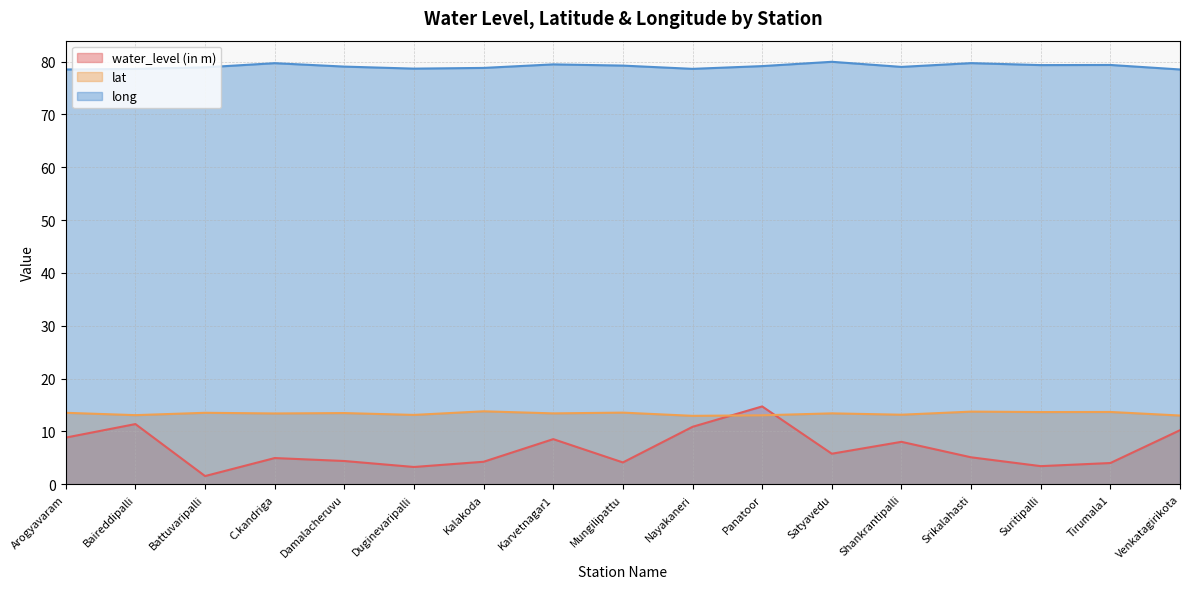

How many data points in long are less than 79?

8